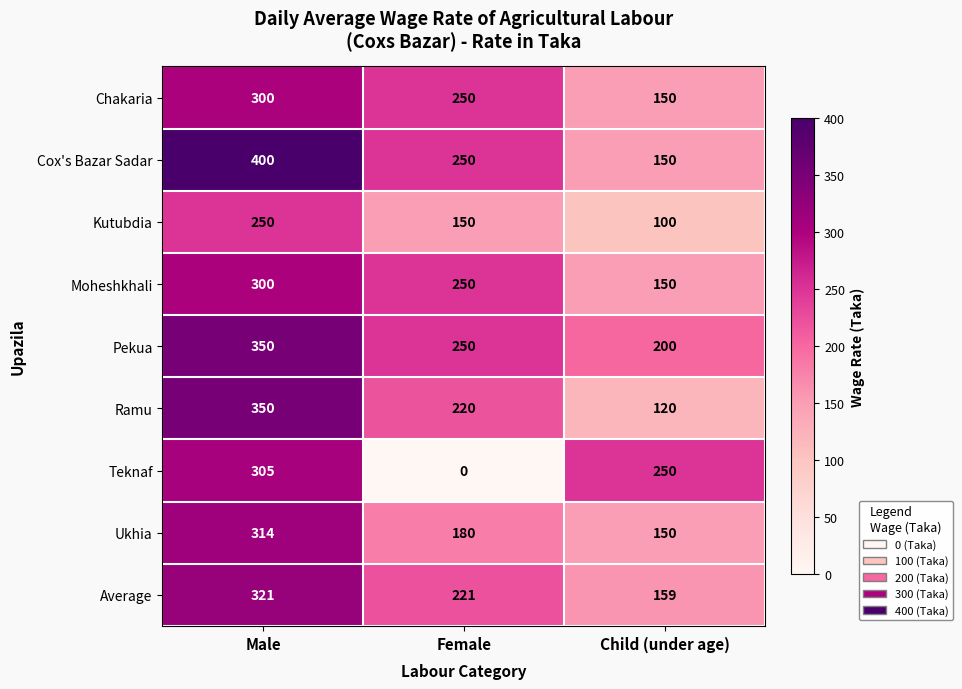

What is the difference between the maximum and second lowest values in the Pekua series?

100